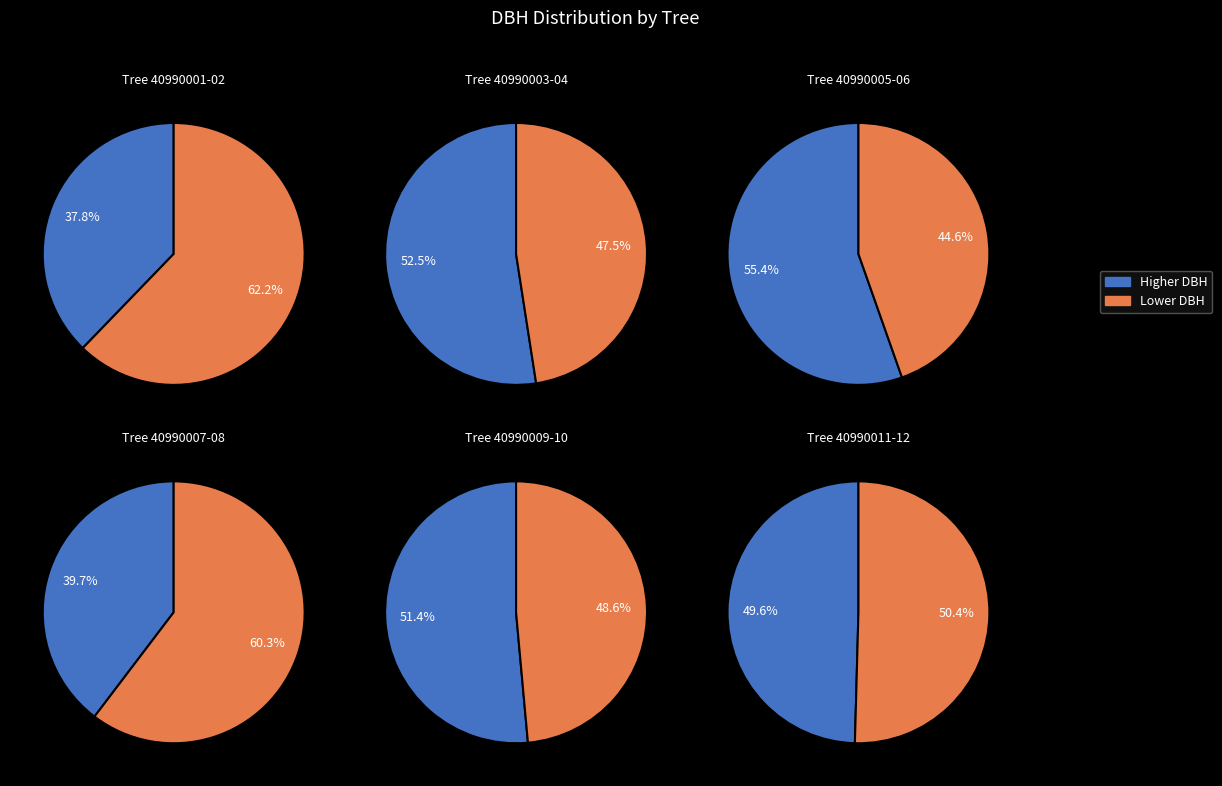

Does 40990003 account for over 50% of the chart?

No